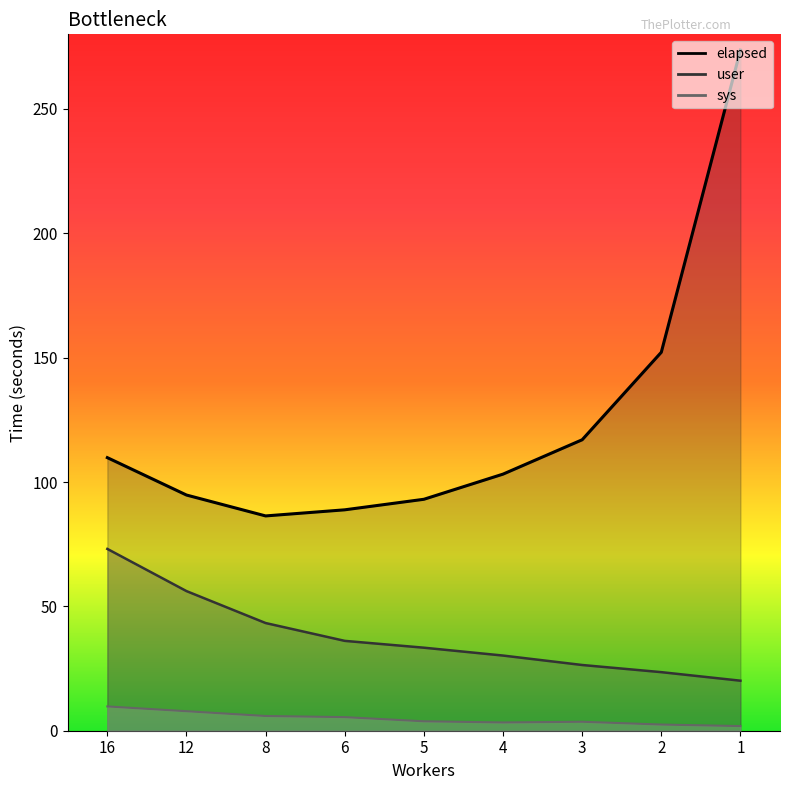

What is the minimum value shown in the chart?

1.9